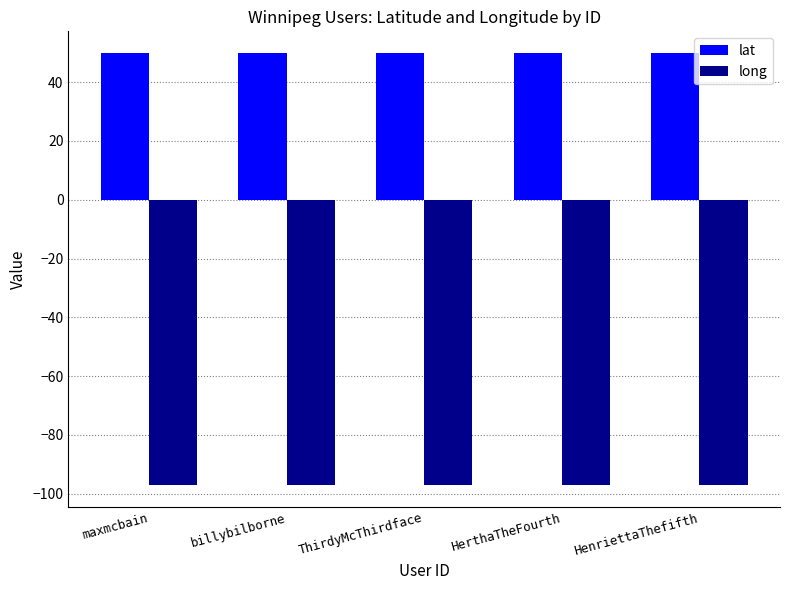

What value does the lat series have at billybilborne?

49.9